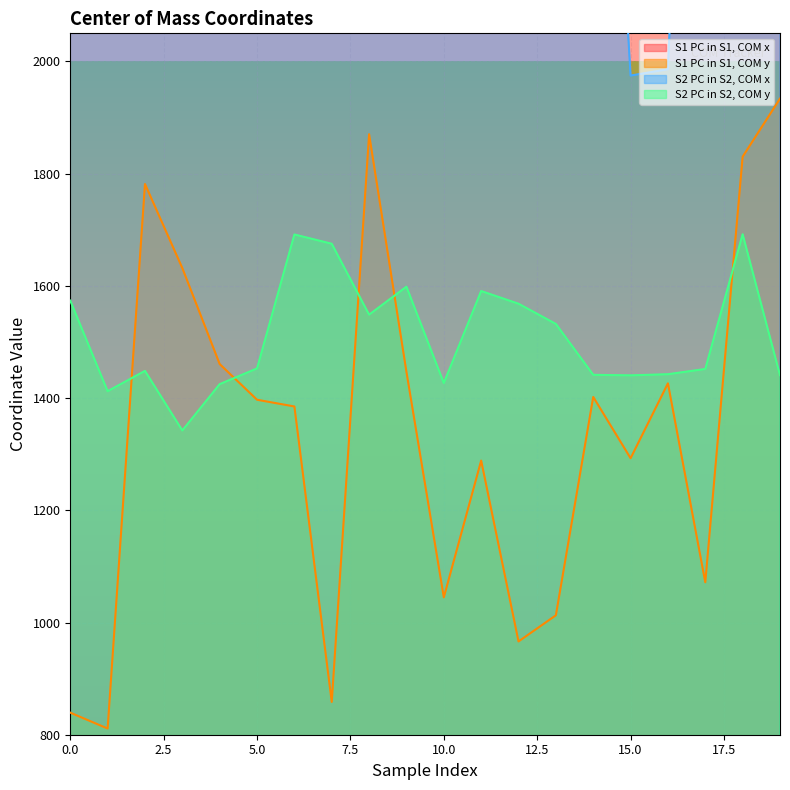

Between which two adjacent categories do S2 PC in S2, COM x and S1 PC in S1, COM x first intersect?

1 and 2